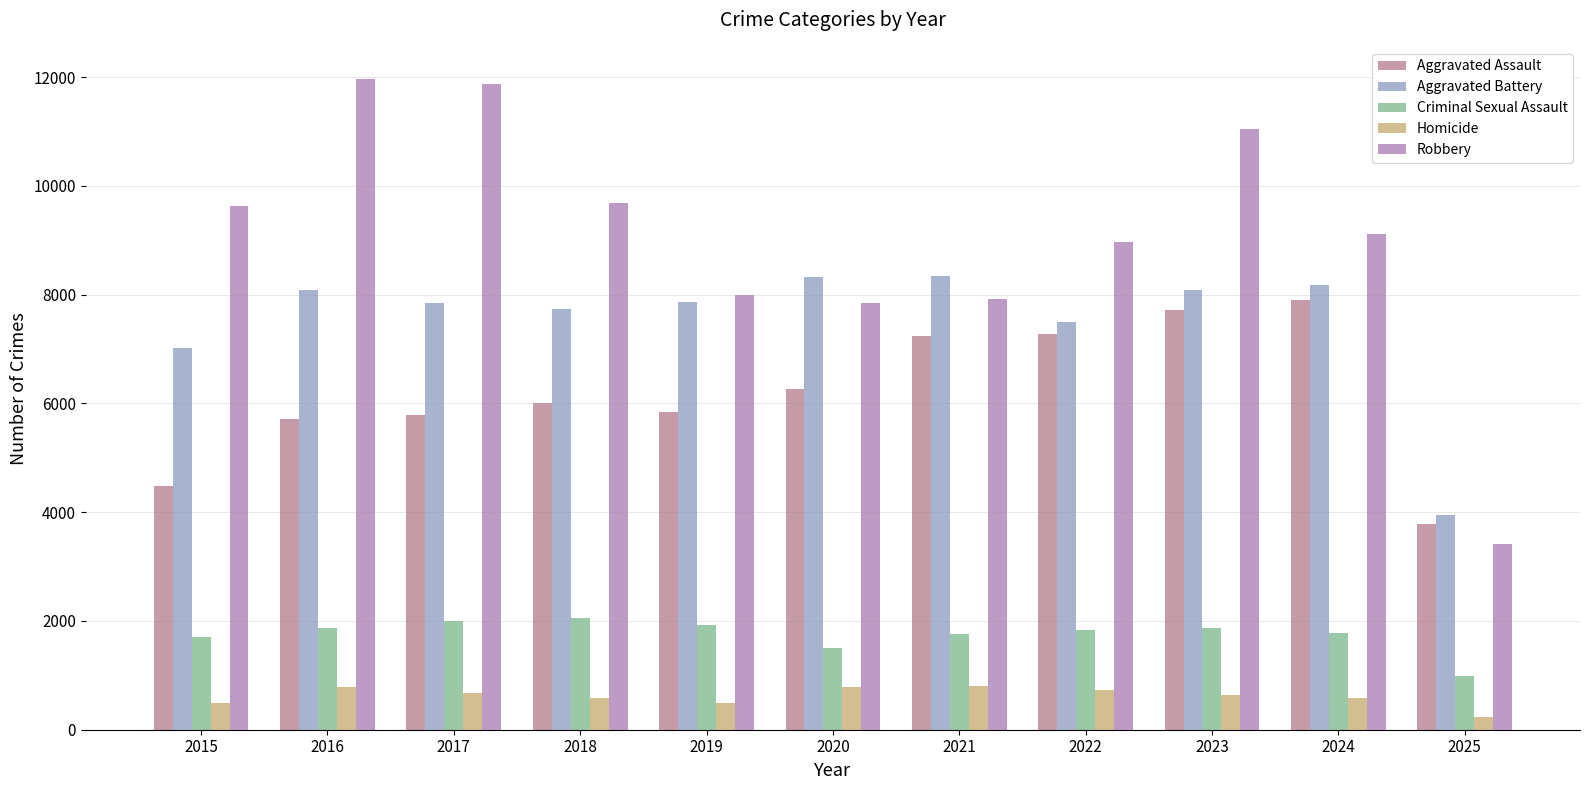

What is the total value across all series at 2019?

24124